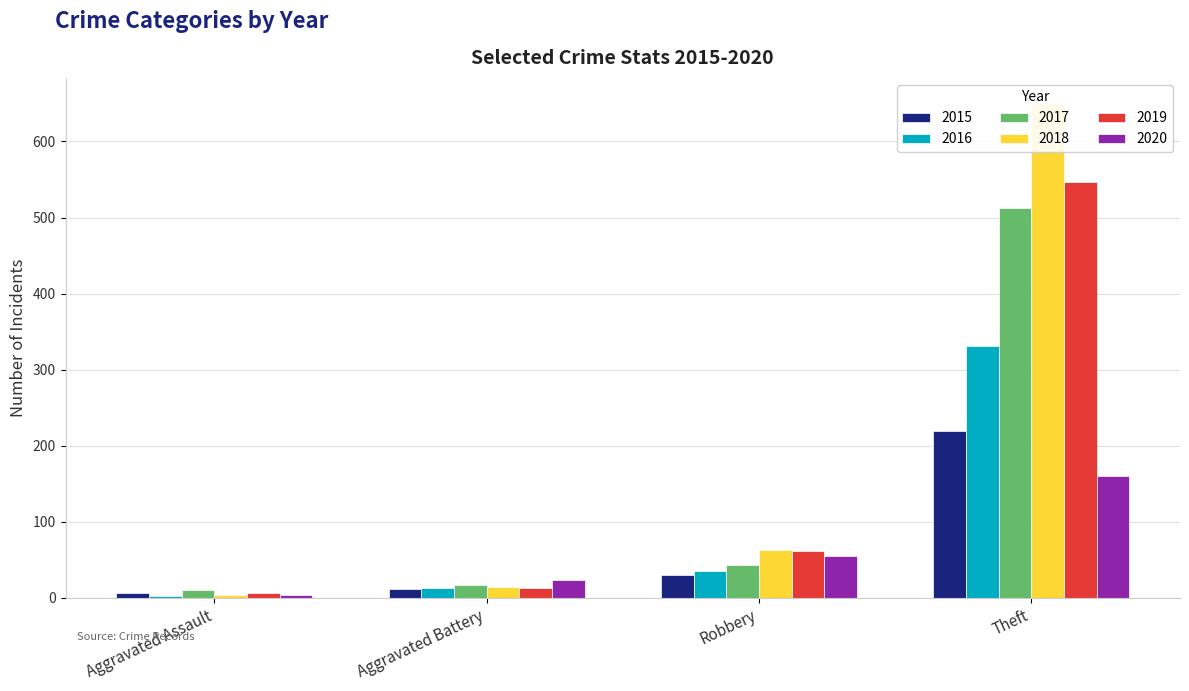

What are all the series names shown in the legend?

2015, 2016, 2017, 2018, 2019, 2020